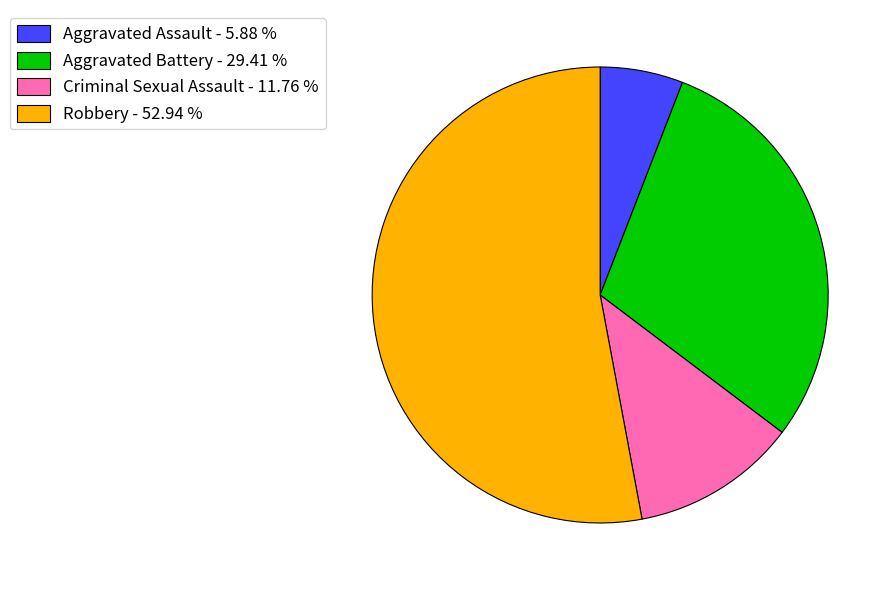

Which category has the smallest portion of the pie?

Aggravated Assault